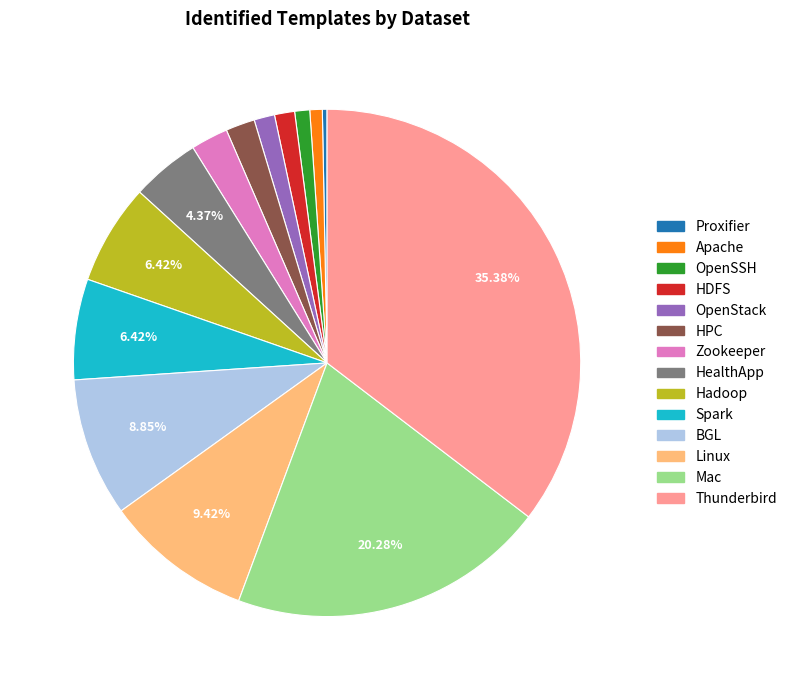

How many segments does this pie chart have?

14